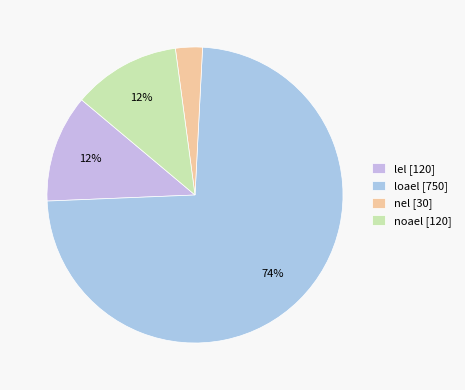

Which category has the biggest portion of the pie?

loael